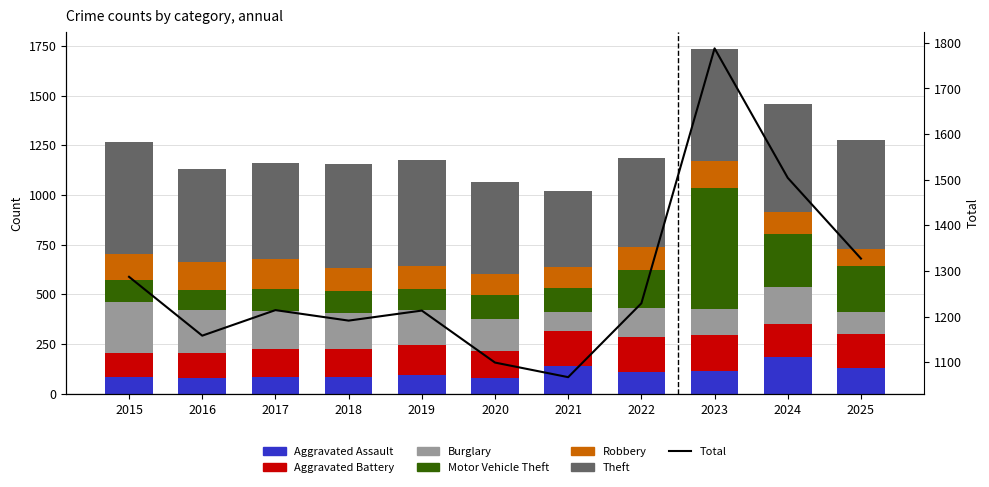

Does the chart contain any negative values?

No